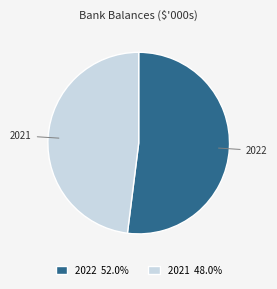

Is there any slice that represents more than half of the pie?

Yes